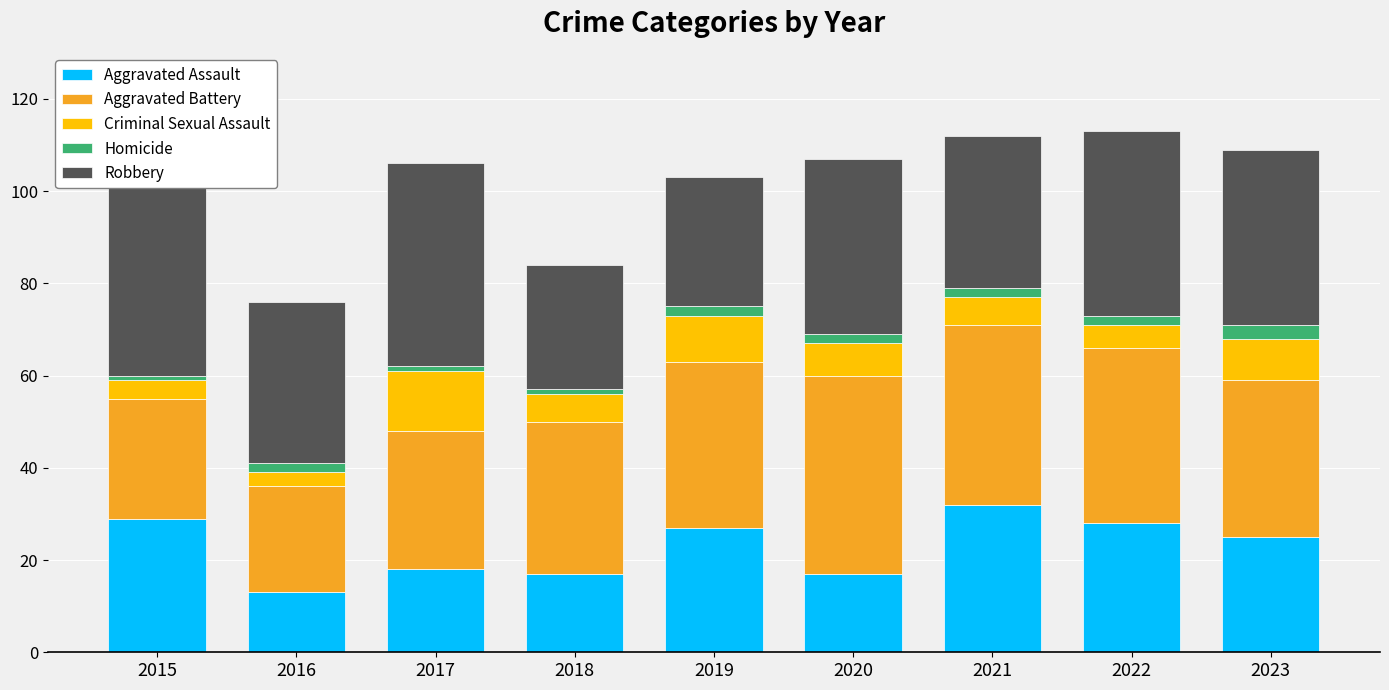

At which label does Homicide reach its minimum?

2015